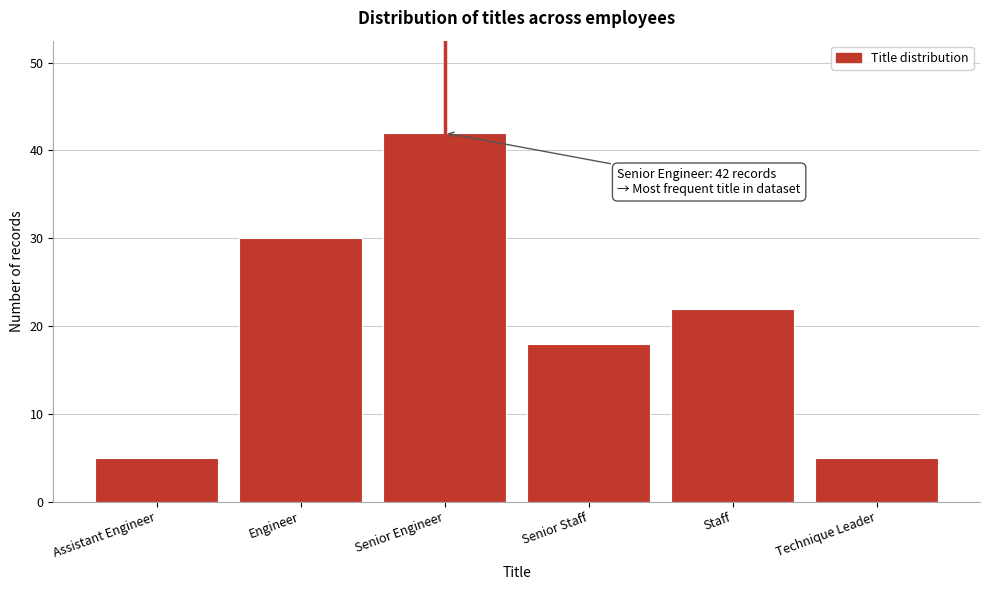

Reading left to right, list all the values displayed in this chart.

Assistant Engineer=5	Engineer=30	Senior Engineer=42	Senior Staff=18	Staff=22	Technique Leader=5